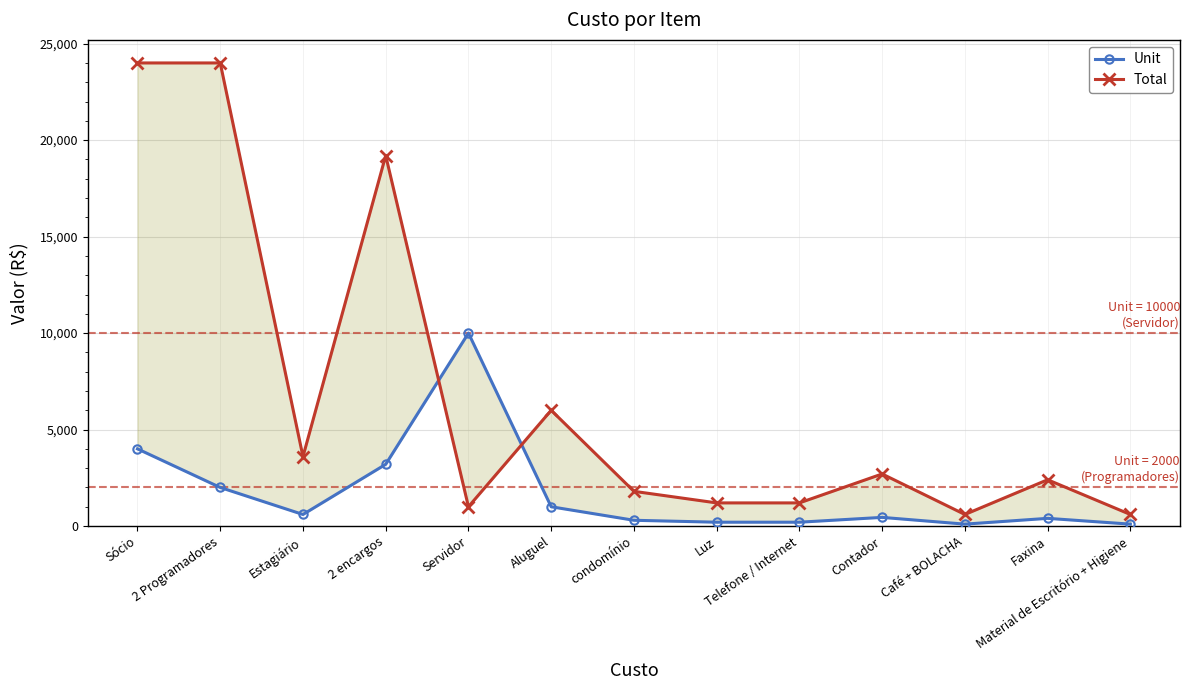

What is the difference between the Unit values at Servidor and Aluguel?

9000